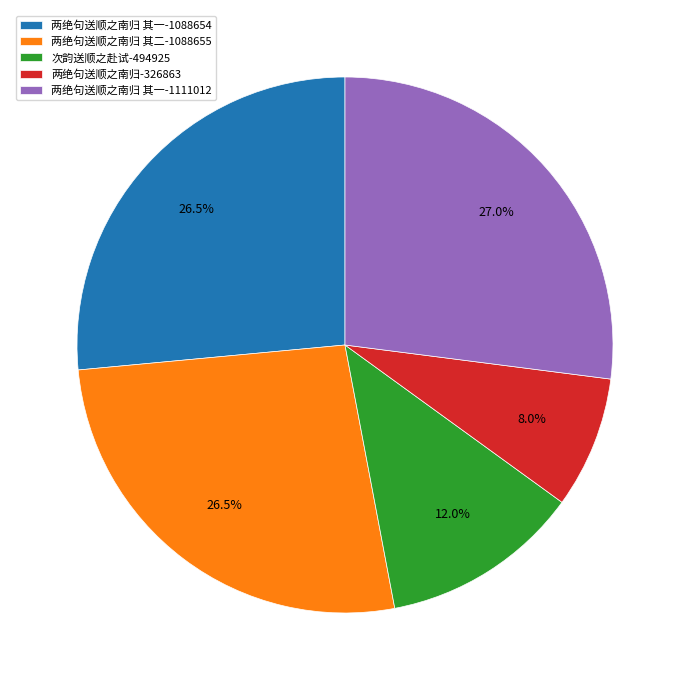

Is there any slice that represents more than half of the pie?

No